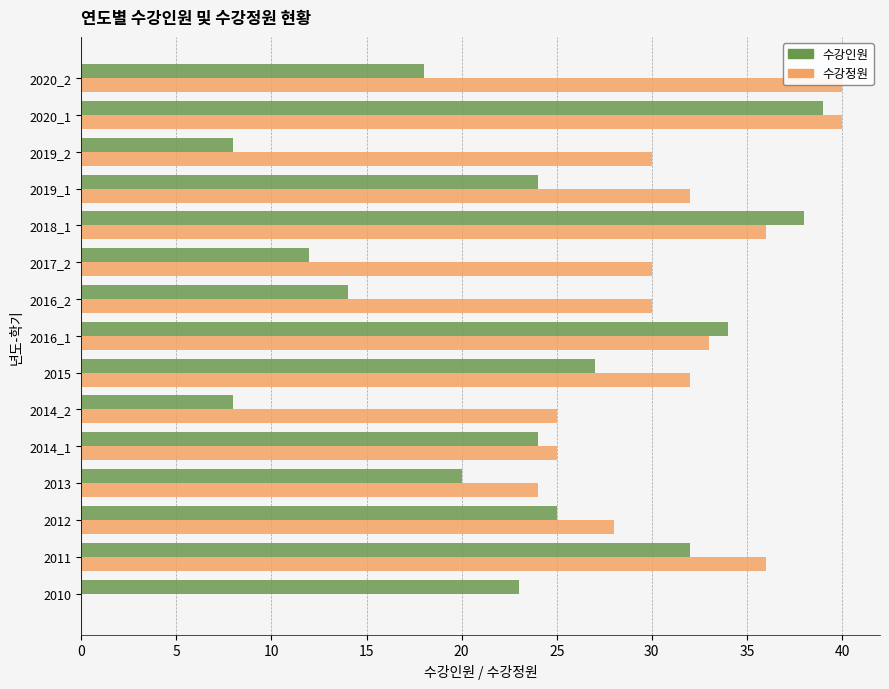

How many values in the 수강정원 series exceed 30?

7